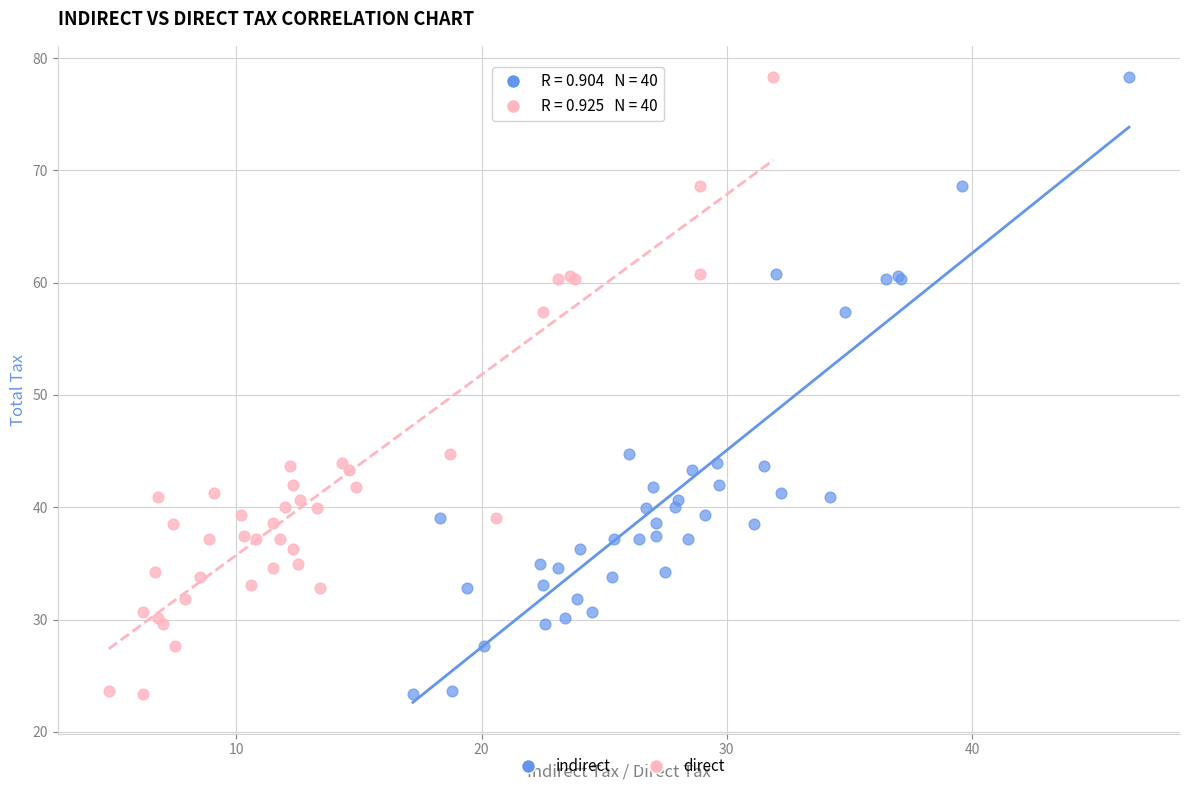

What are all the series names shown in the legend?

indirect, direct